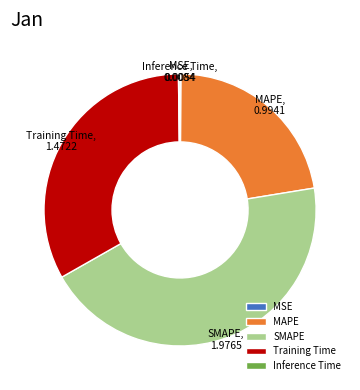

Is it true that Training Time is 19% of the pie?

False